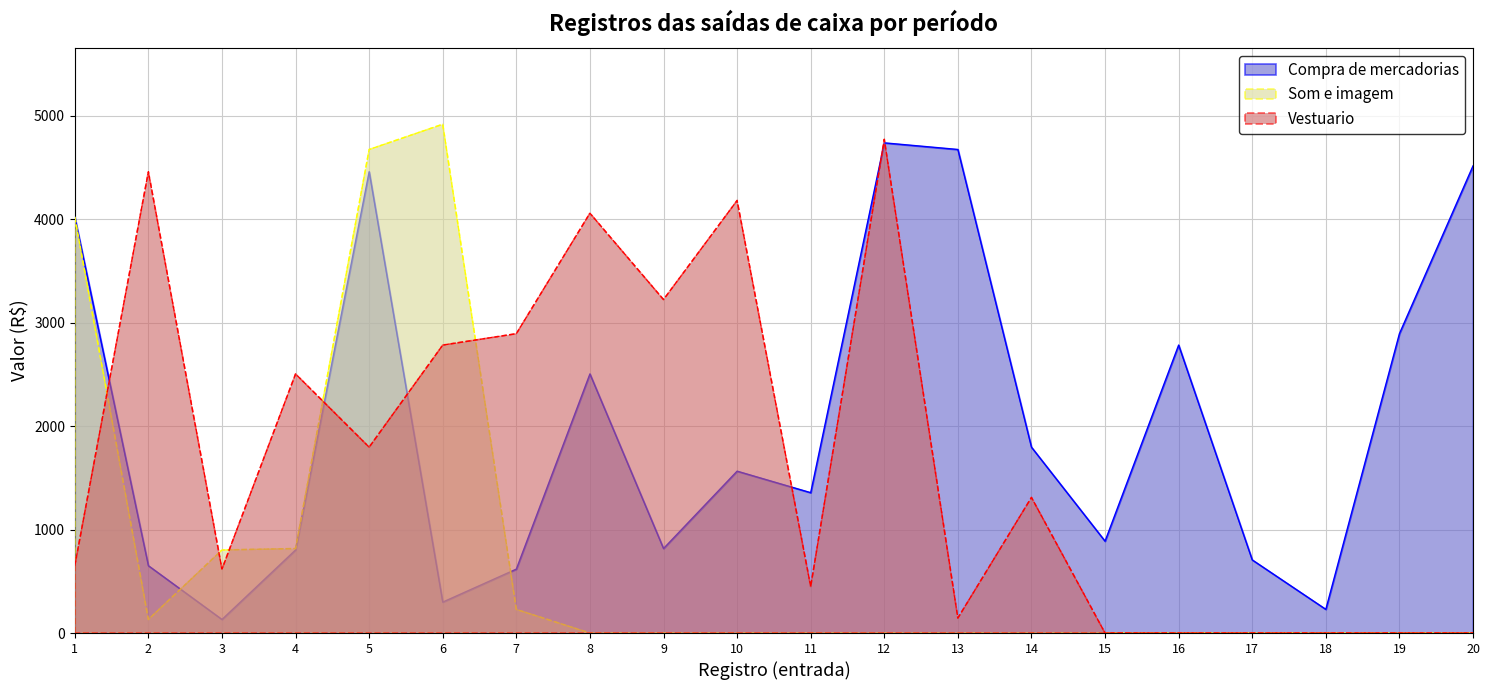

At which label is Som e imagem closest to 2459?

1